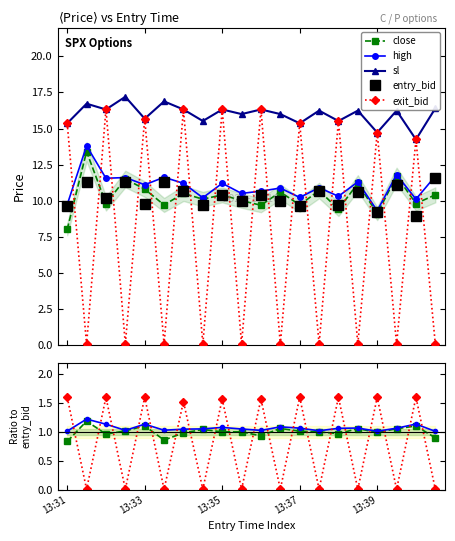

Where is sl nearest to the value 15?

13:39